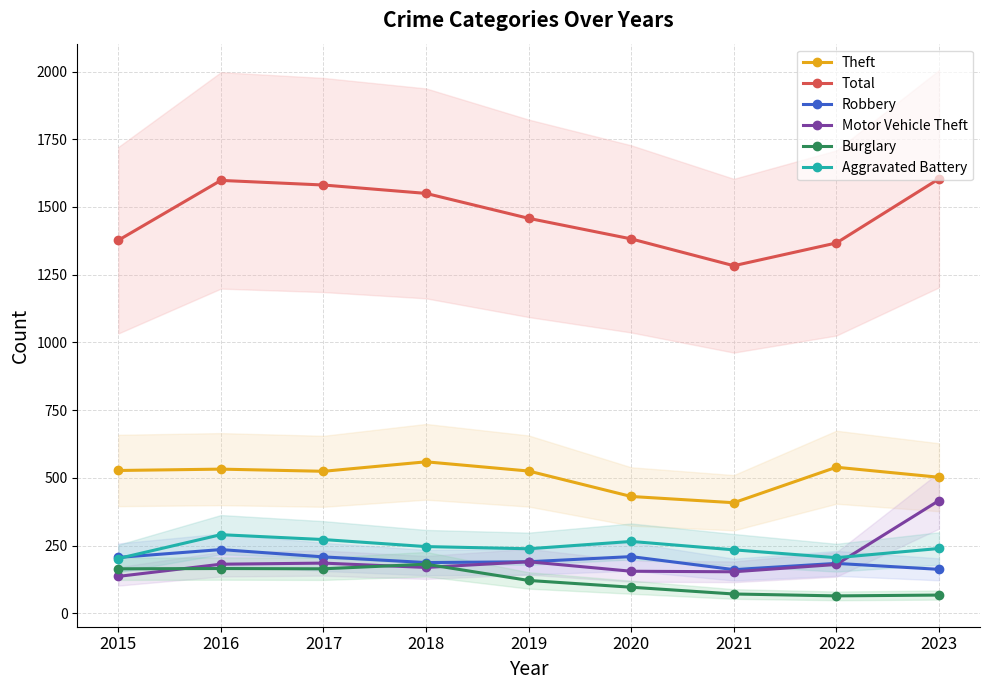

At 2017, list the series in order from smallest to largest.

Burglary, Motor Vehicle Theft, Robbery, Aggravated Battery, Theft, Total